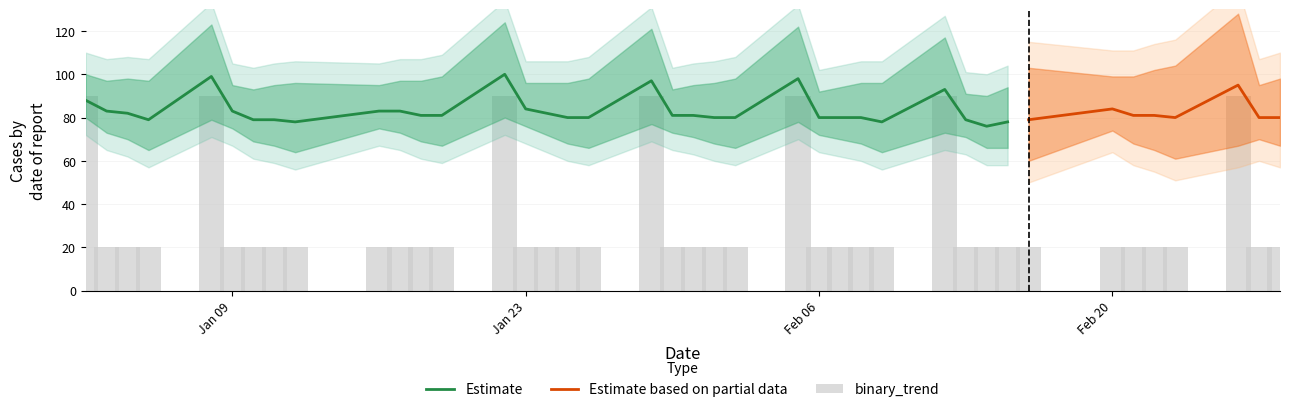

Reading right to left, list all the values displayed in this chart.

value: 80	80	95	80	81	81	84	79	78	76	79	93	78	80	80	80	98	80	80	81	81	97	80	80	82	84	100	81	81	83	83	78	79	79	83	99	79	82	83	88
weekday: 1	0	6	3	2	1	0	3	2	1	0	6	3	2	1	0	6	3	2	1	0	6	3	2	1	0	6	3	2	1	0	3	2	1	0	6	3	2	1	0
binary_trend: 0	0	1	0	0	0	0	0	0	0	0	1	0	0	0	0	1	0	0	0	0	1	0	0	0	0	1	0	0	0	0	0	0	0	0	1	0	0	0	1